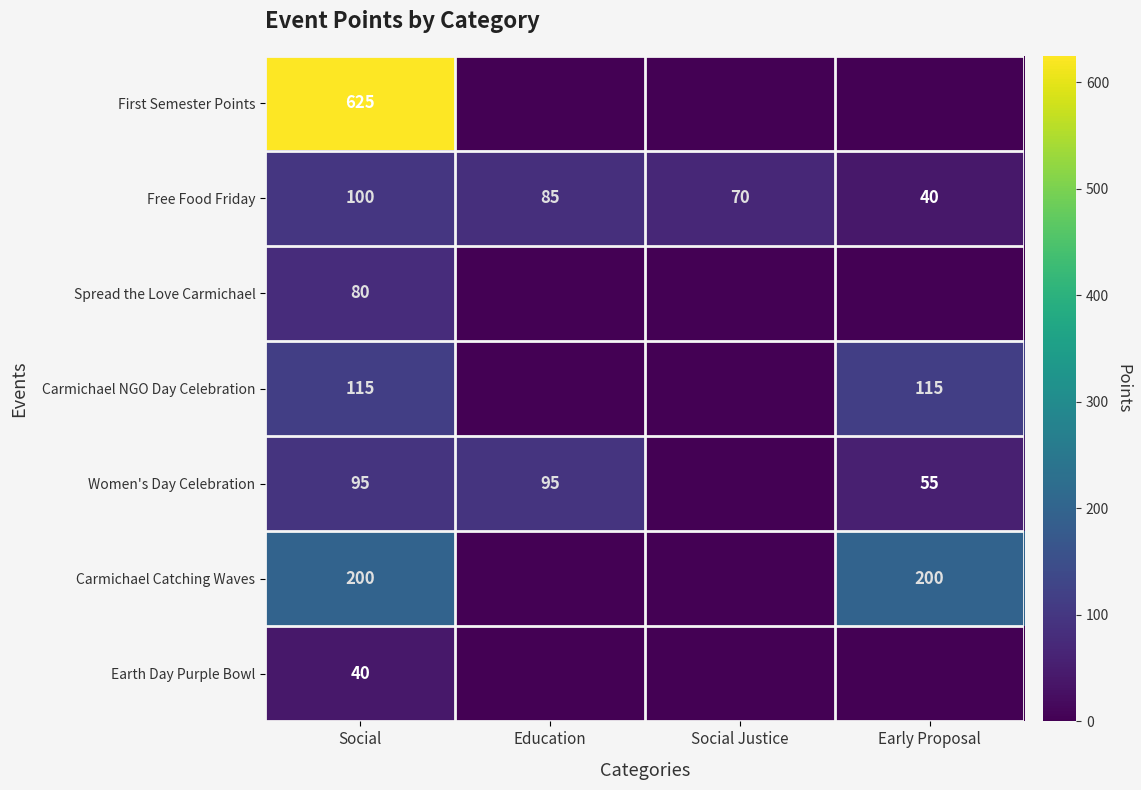

At which category does the chart reach its peak across all series?

Social